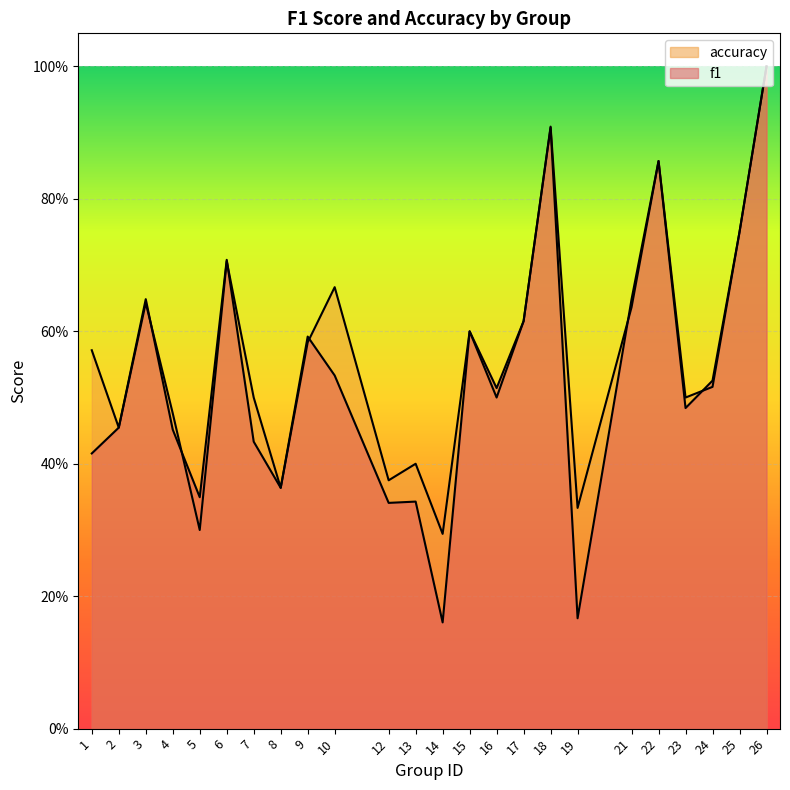

Between 13 and 21, which series saw the biggest shift?

f1